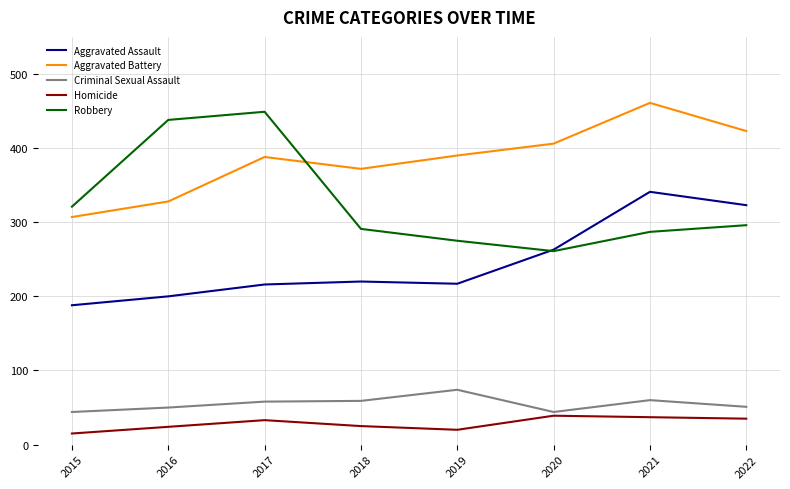

Which series has the largest total across all categories?

Aggravated Battery